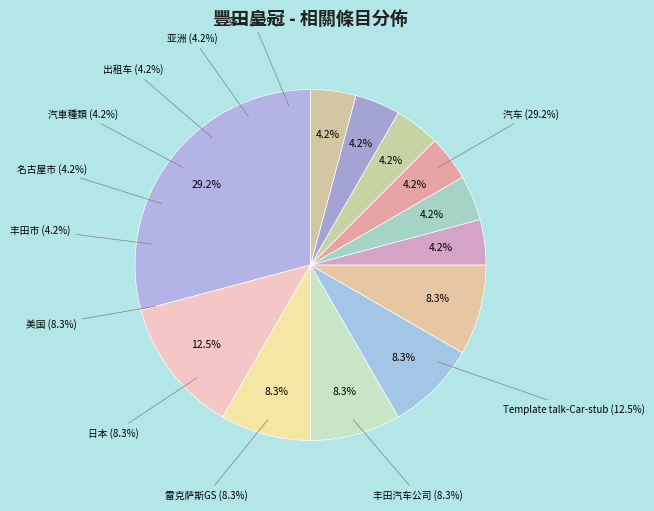

Which has a higher value, 汽车 or 名古屋市?

汽车